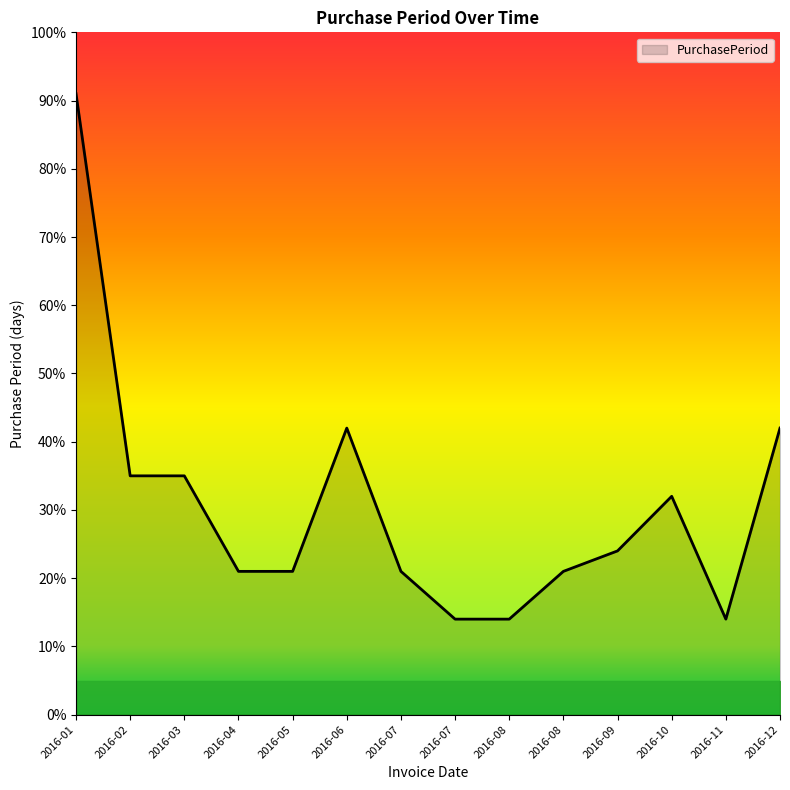

At which label does the data first exceed 24?

2016-01